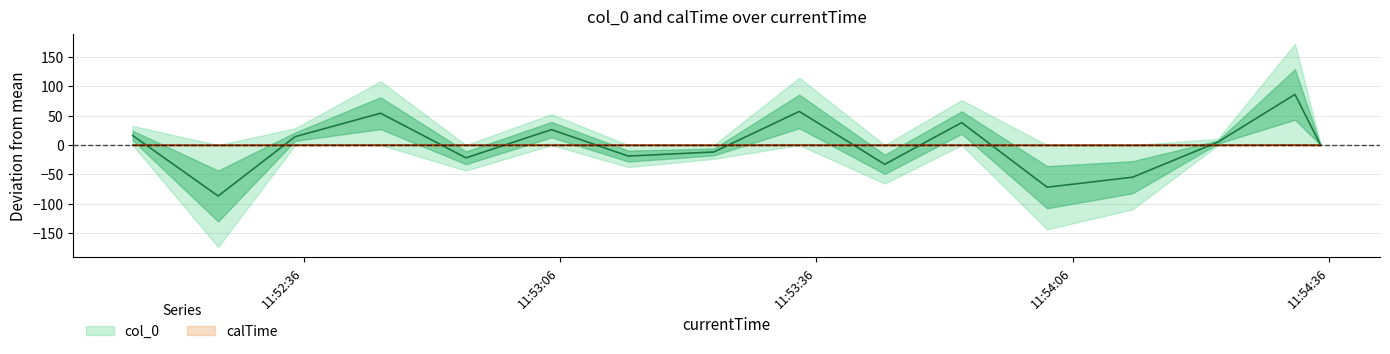

Is this an area chart (filled region under the line)?

No